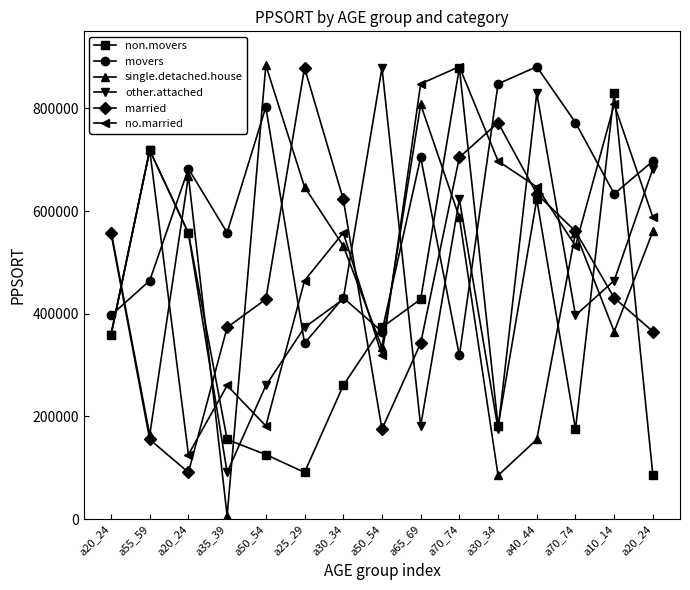

Between a35_39 and a40_44, which series saw the biggest shift?

other.attached